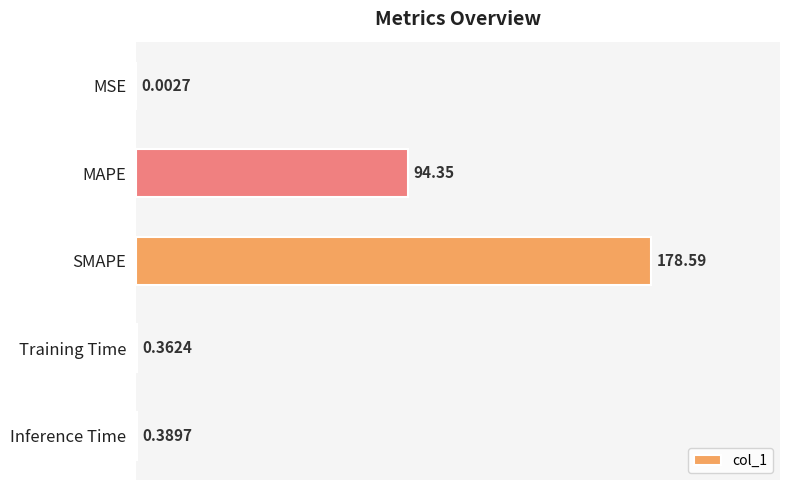

How many data points does each series have?

5